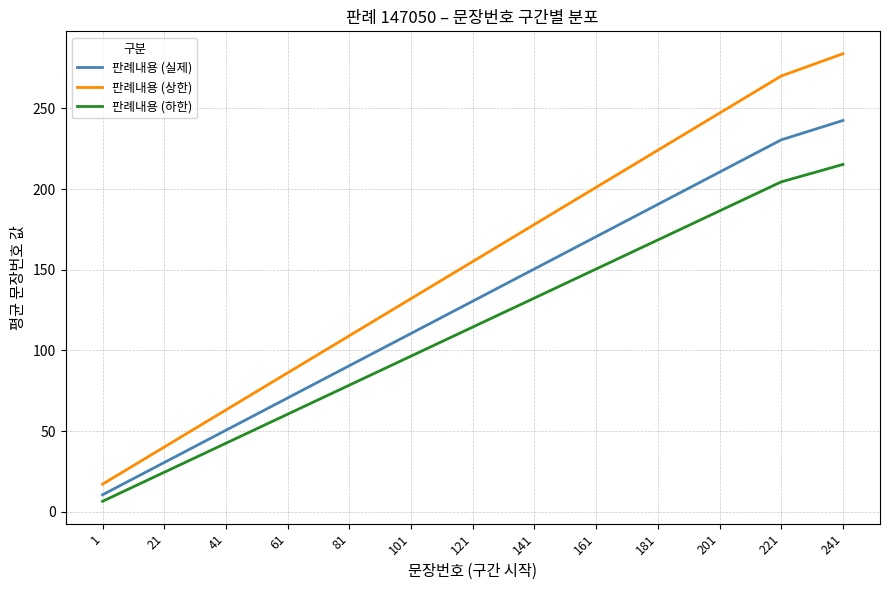

Which series changed the most between 1 and 181?

판례내용 (상한)